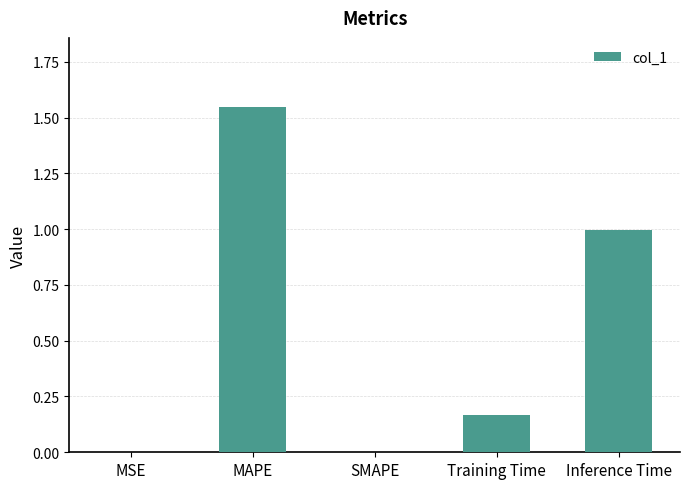

What is the sum of the values at Inference Time and MAPE?

2.5